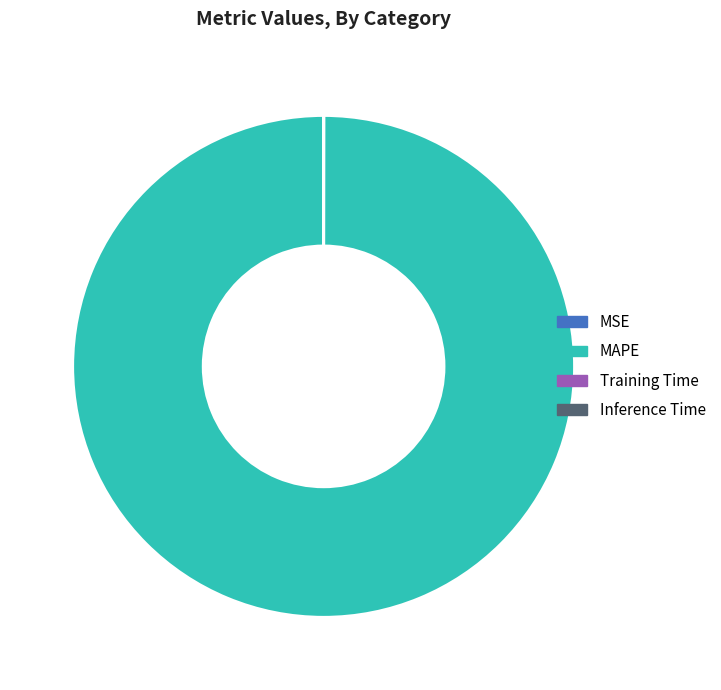

What is the largest slice in the pie chart?

MAPE